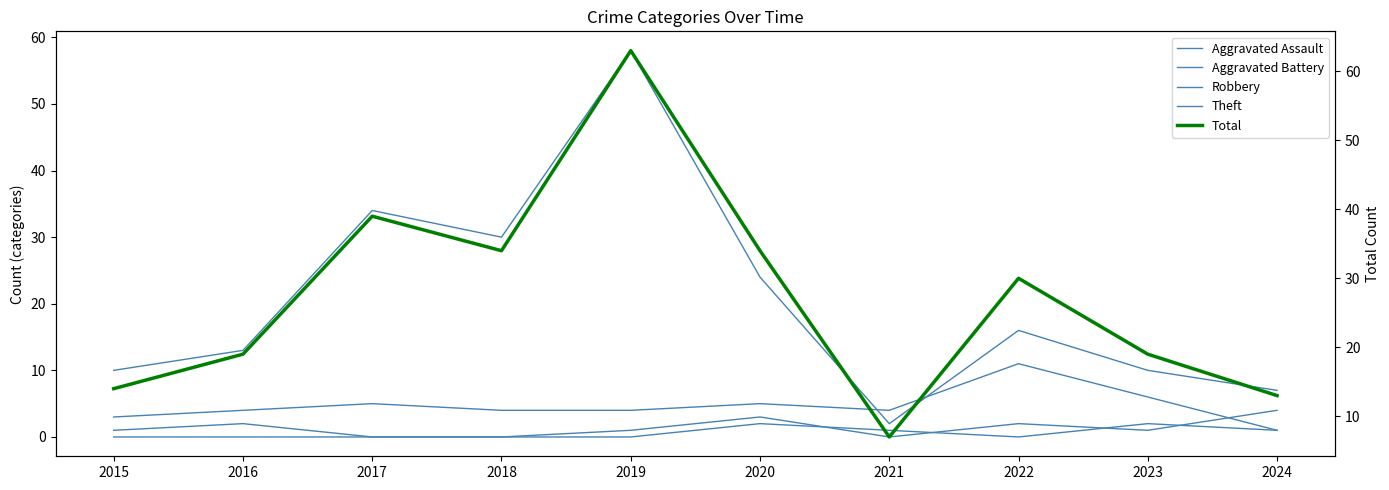

At 2017, list the series in order from largest to smallest.

Total, Theft, Robbery, Aggravated Assault, Aggravated Battery